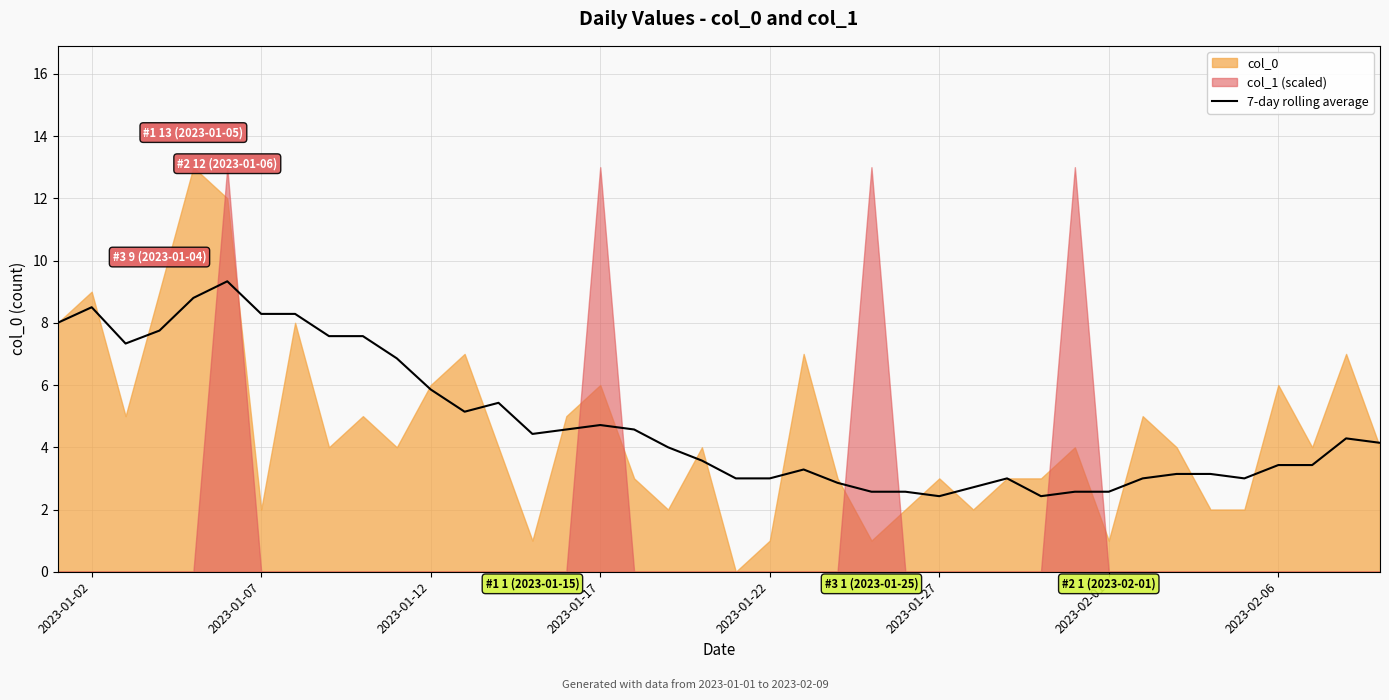

What is the maximum value for 7-day rolling average?

9.3